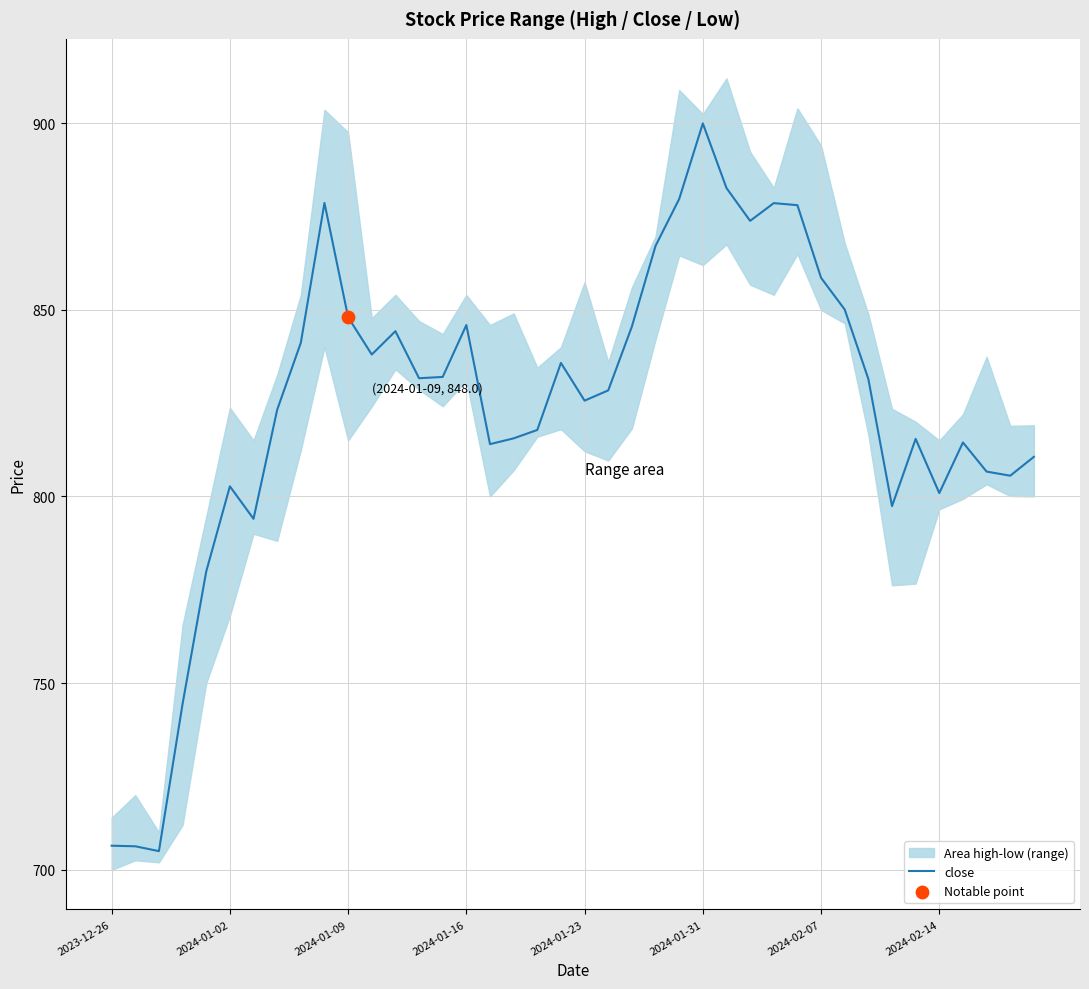

What is the change in value from 16 to 29?

+64.0